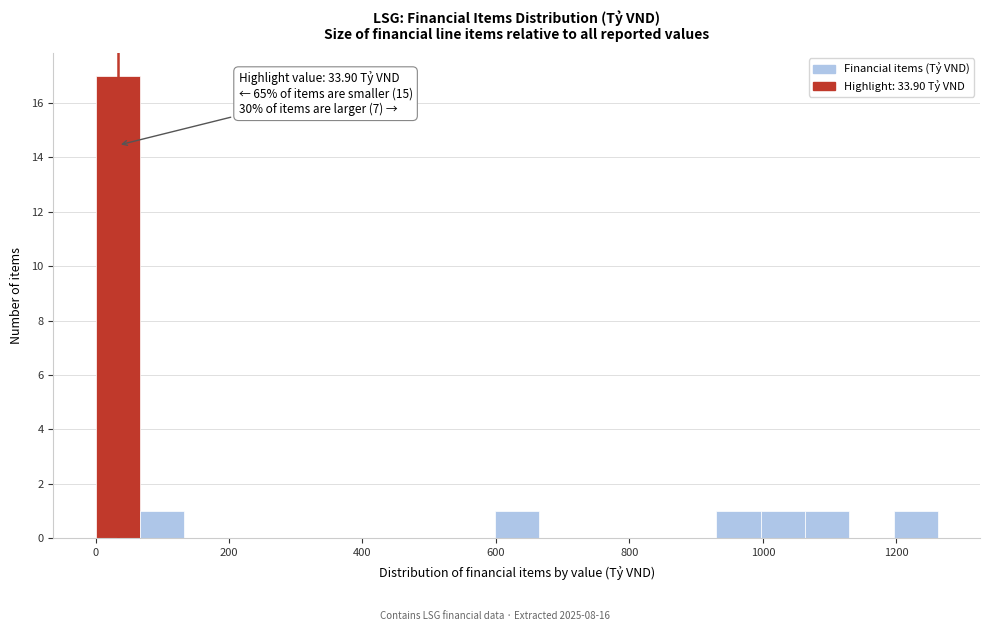

Read against the x-axis, roughly where is the centre of the tallest bar?

40